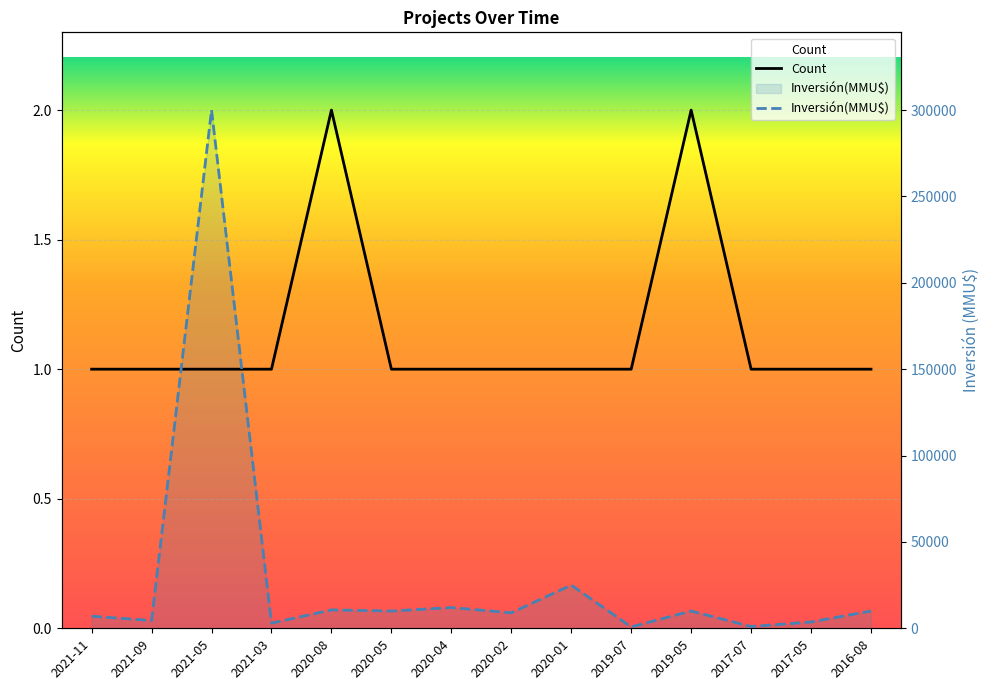

How many lines are shown in the chart?

2